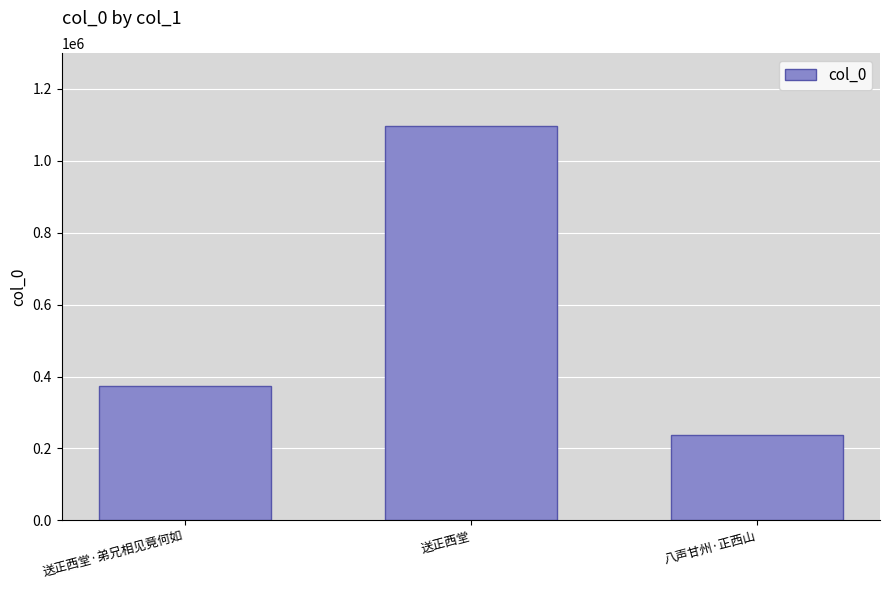

Approximately how many times larger is the value at 八声甘州·正西山 compared to 送正西堂?

0.2